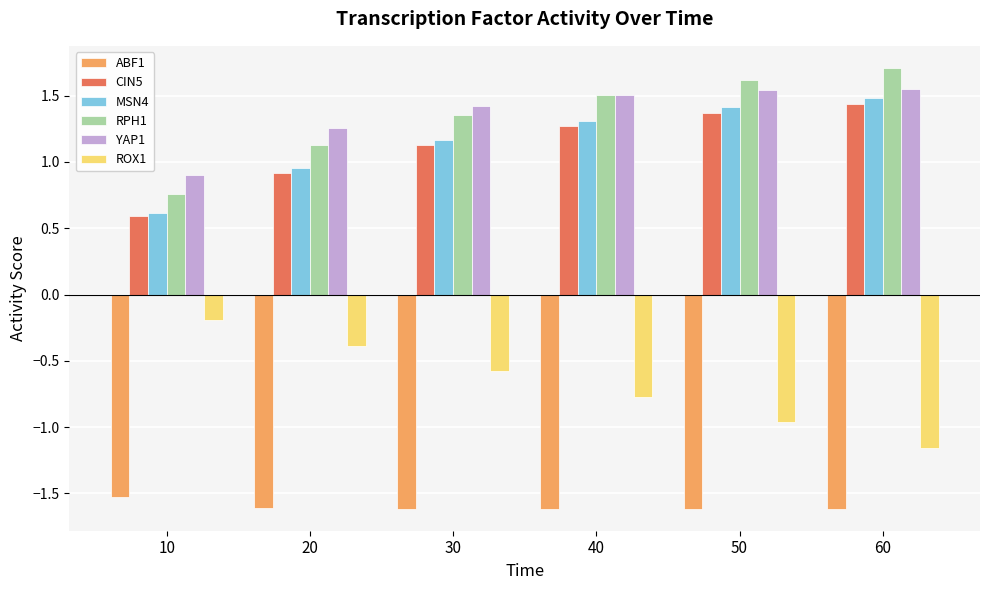

Count the number of data series in this chart.

6